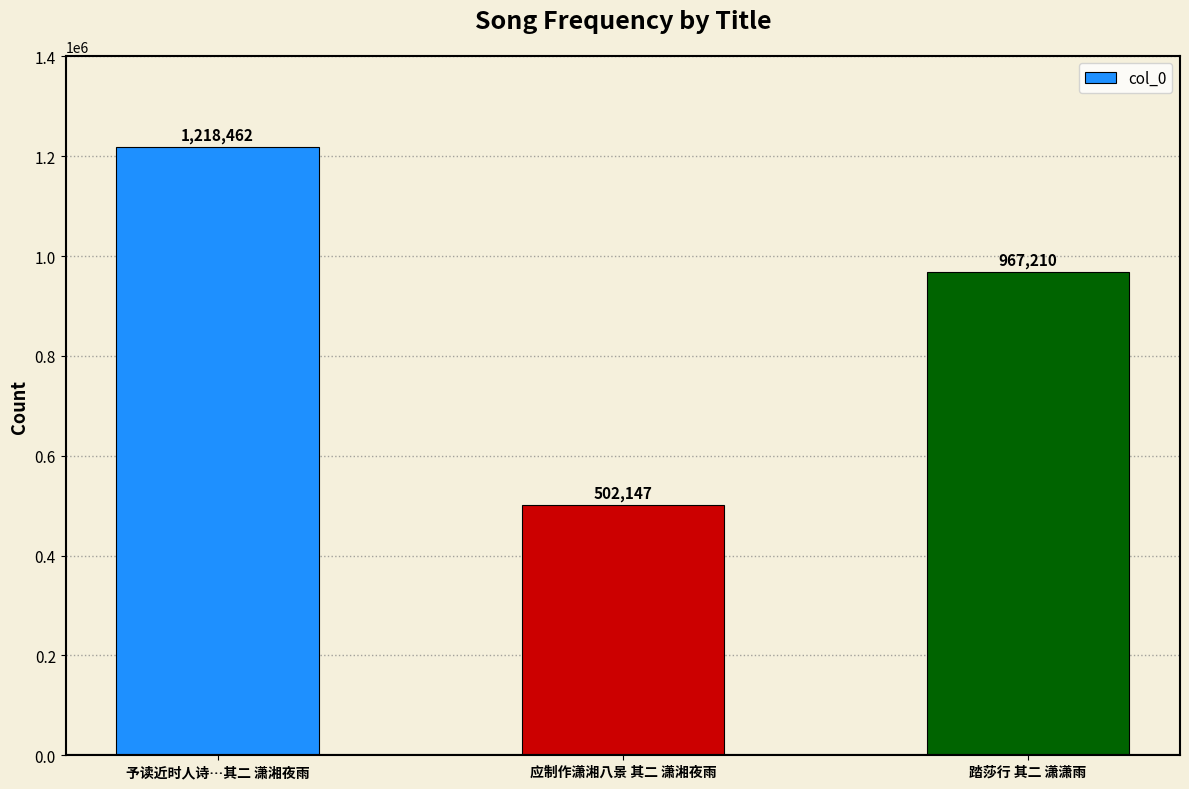

What position from the left is 踏莎行 其二 潇潇雨?

3